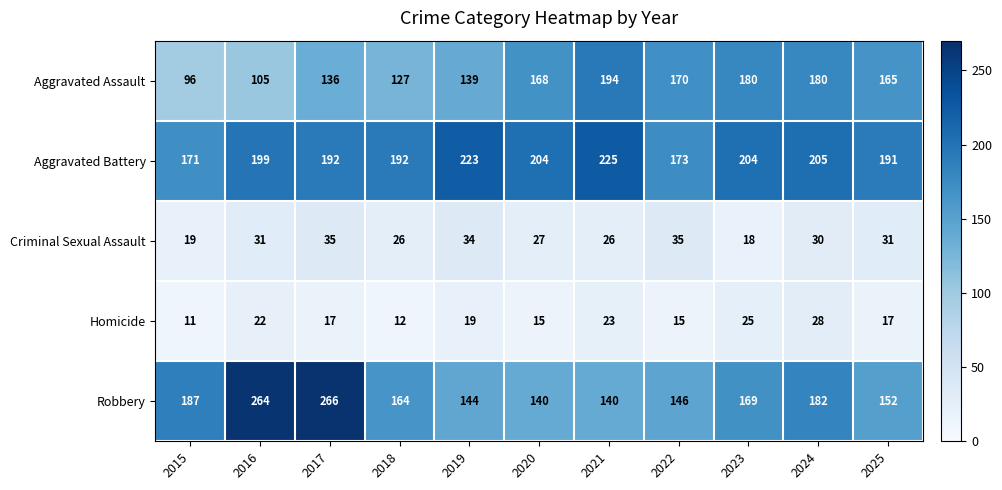

Where is Aggravated Assault nearest to the value 145?

2019